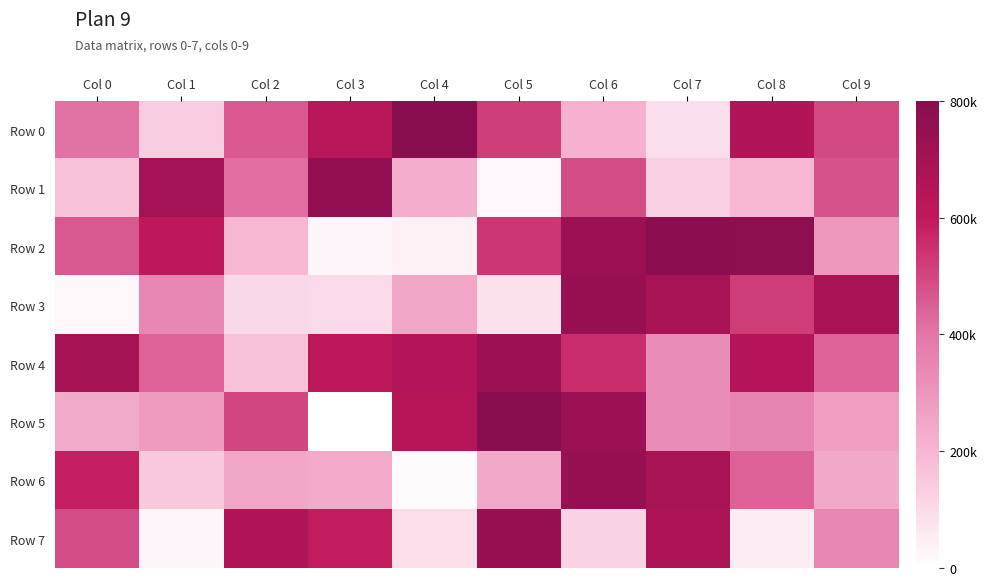

Reading left to right, transcribe all the data shown in this chart.

Row 0: Col 0=512074	Col 1=173719	Col 2=582006	Col 3=794872	Col 4=988038	Col 5=652204	Col 6=271773	Col 7=118692	Col 8=815785	Col 9=625499
Row 1: Col 0=213096	Col 1=883910	Col 2=524090	Col 3=952496	Col 4=284013	Col 5=35927	Col 6=608782	Col 7=168745	Col 8=252140	Col 9=597515
Row 2: Col 0=579138	Col 1=762654	Col 2=252264	Col 3=41439	Col 4=57281	Col 5=671688	Col 6=906797	Col 7=971212	Col 8=969513	Col 9=377293
Row 3: Col 0=32282	Col 1=443920	Col 2=131819	Col 3=128997	Col 4=319511	Col 5=110618	Col 6=925983	Col 7=857014	Col 8=652320	Col 9=853682
Row 4: Col 0=864730	Col 1=552644	Col 2=214362	Col 3=772193	Col 4=806074	Col 5=907160	Col 6=693183	Col 7=416947	Col 8=803750	Col 9=553893
Row 5: Col 0=295218	Col 1=357664	Col 2=628914	Col 3=7227	Col 4=796587	Col 5=997193	Col 6=906905	Col 7=415079	Col 8=450720	Col 9=344268
Row 6: Col 0=733413	Col 1=192087	Col 2=311289	Col 3=299779	Col 4=19290	Col 5=306274	Col 6=930075	Col 7=854752	Col 8=558475	Col 9=306298
Row 7: Col 0=611298	Col 1=40610	Col 2=820614	Col 3=735087	Col 4=122590	Col 5=932870	Col 6=156399	Col 7=840960	Col 8=70402	Col 9=438108